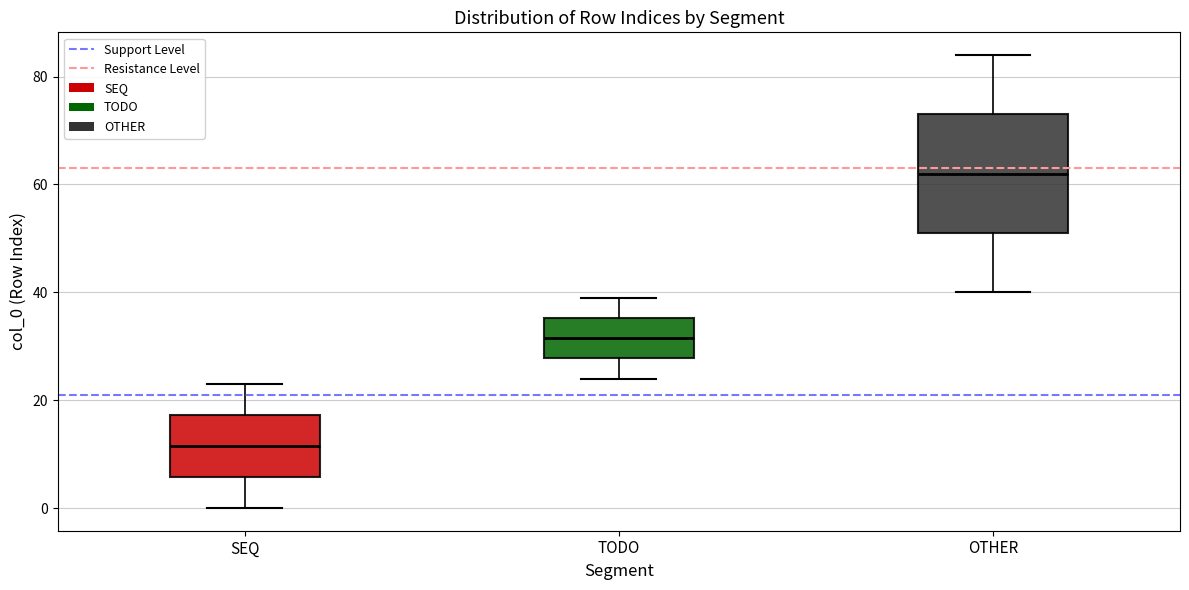

Reading left to right, read every box against the y-axis: the position of its median line, the range the box covers, and the ends of its whiskers. The values are not printed on the chart, so give them approximately, as read against the axis.

SEQ: median 12, box 6 to 18, whiskers 0 to 24
TODO: median 32, box 28 to 36, whiskers 24 to 40
OTHER: median 62, box 52 to 74, whiskers 40 to 84